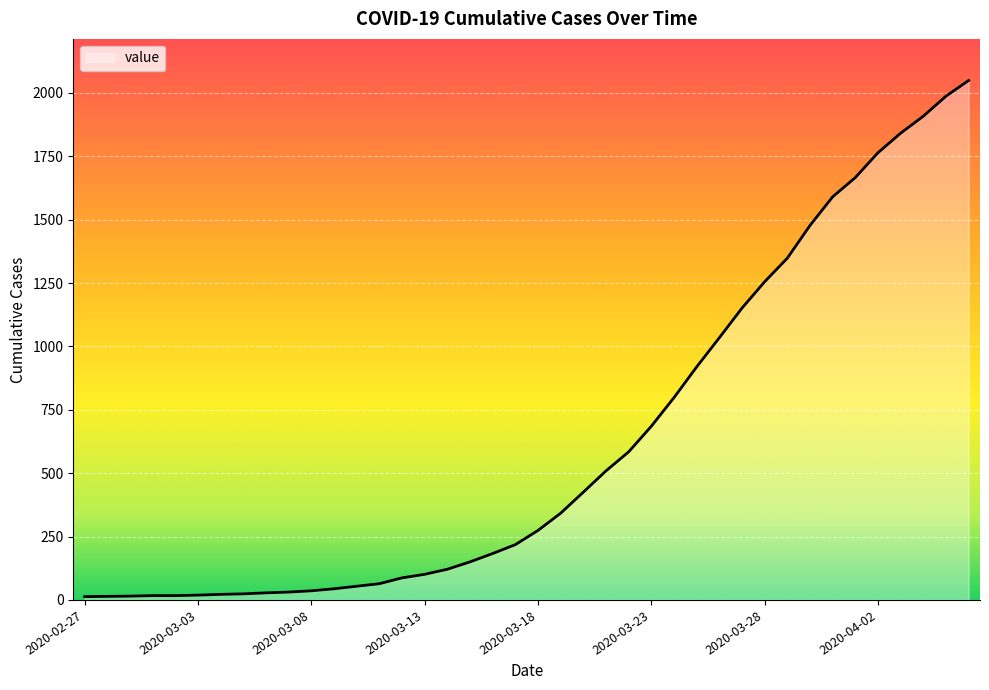

What is the maximum value shown in the chart?

2049